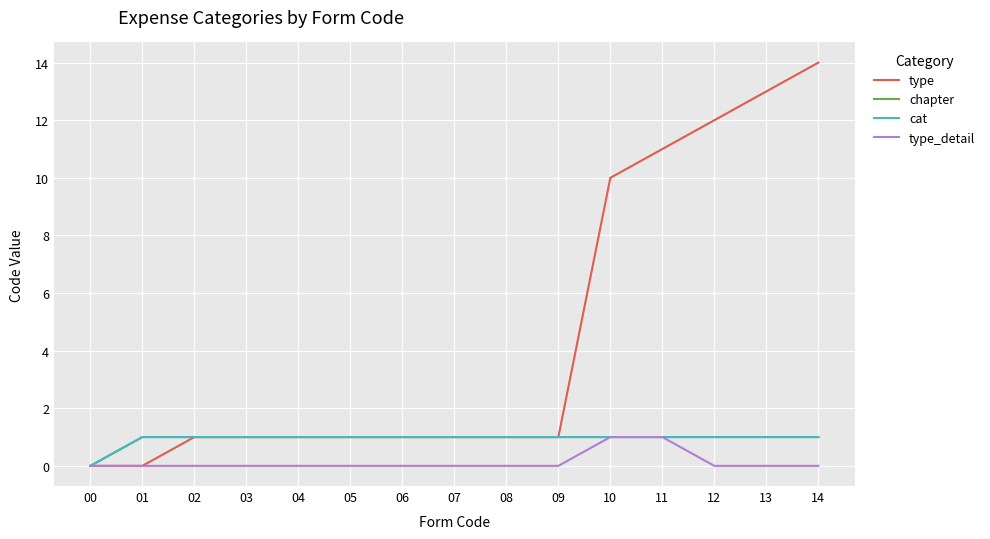

Is this an area chart (filled region under the line)?

No